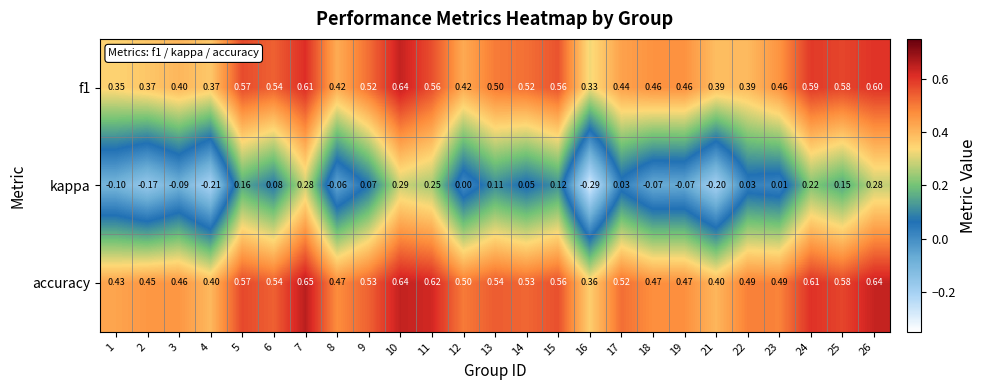

Which series changed the most between 13 and 18?

kappa